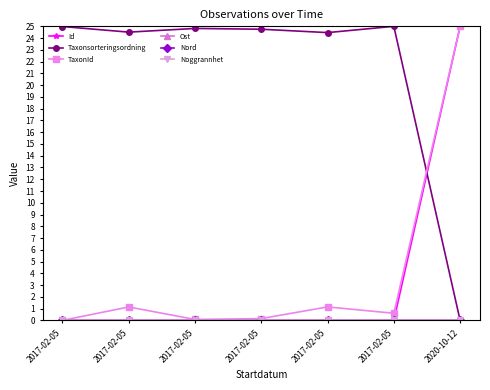

Does the chart display data point markers on the line(s)?

Yes